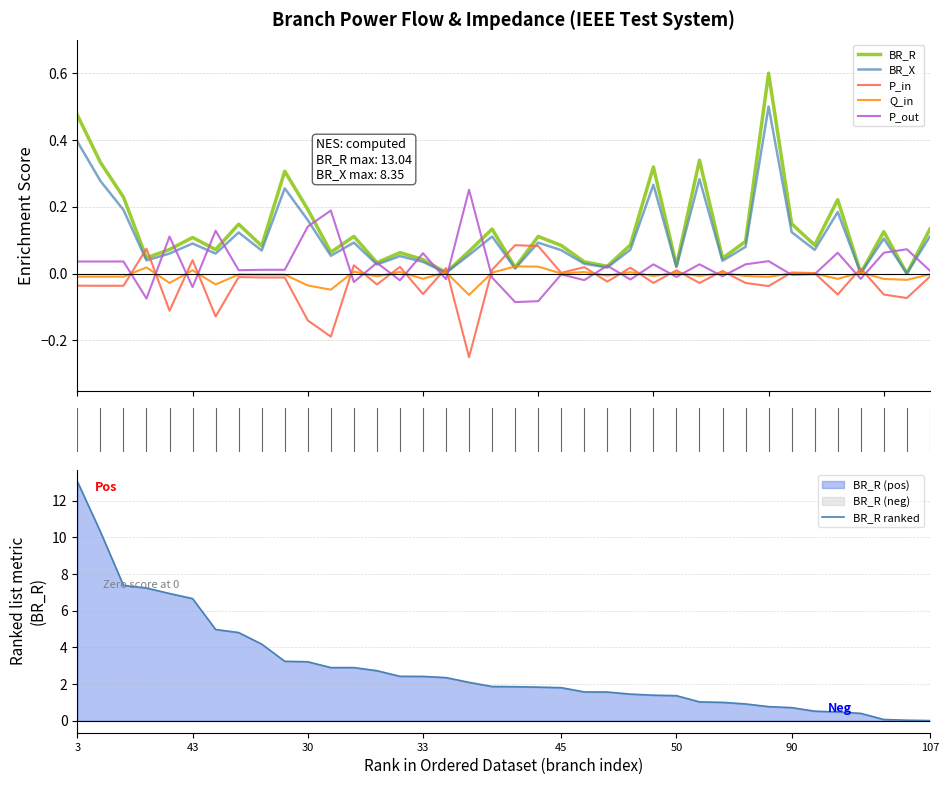

At which label is Q_in closest to 0?

32